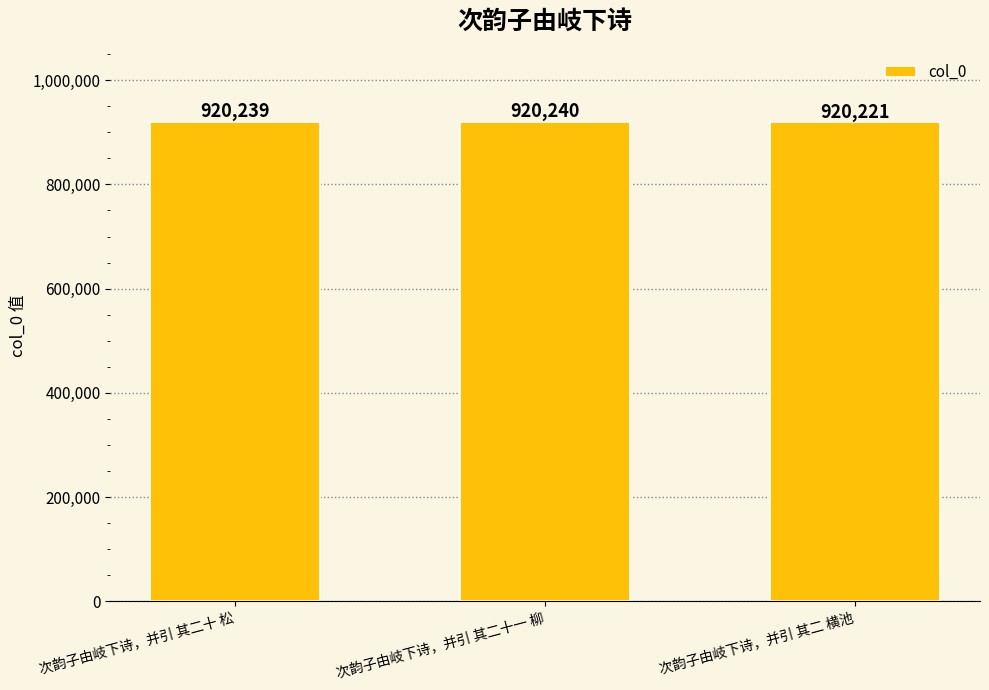

How many distinct data groups are displayed?

1